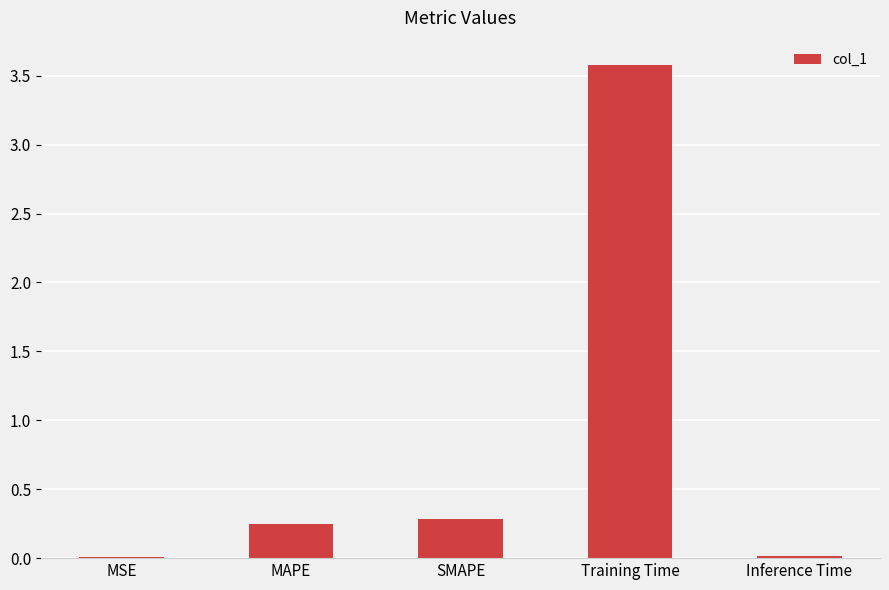

True or false: the data shows 0.0 at Inference Time.

True